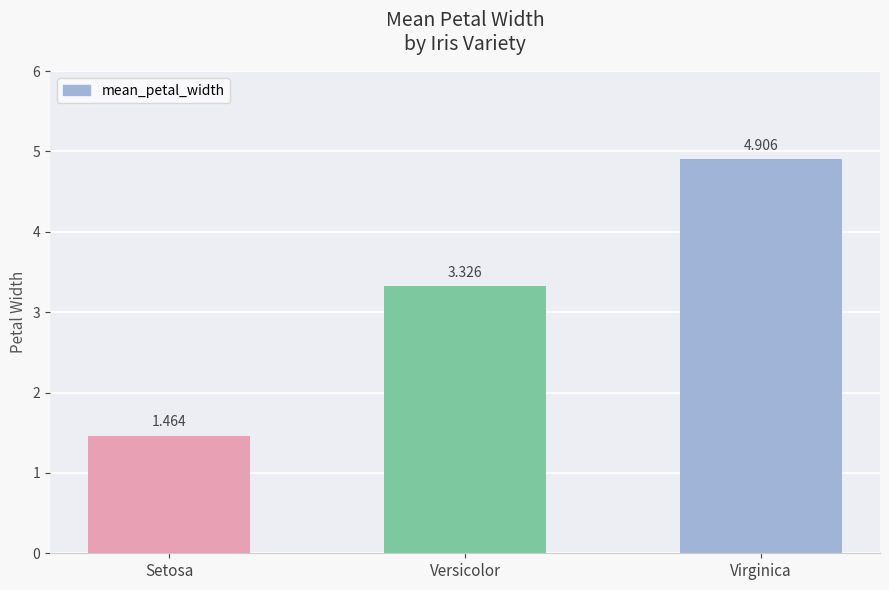

What is the label of the 1st bar from the right?

Virginica